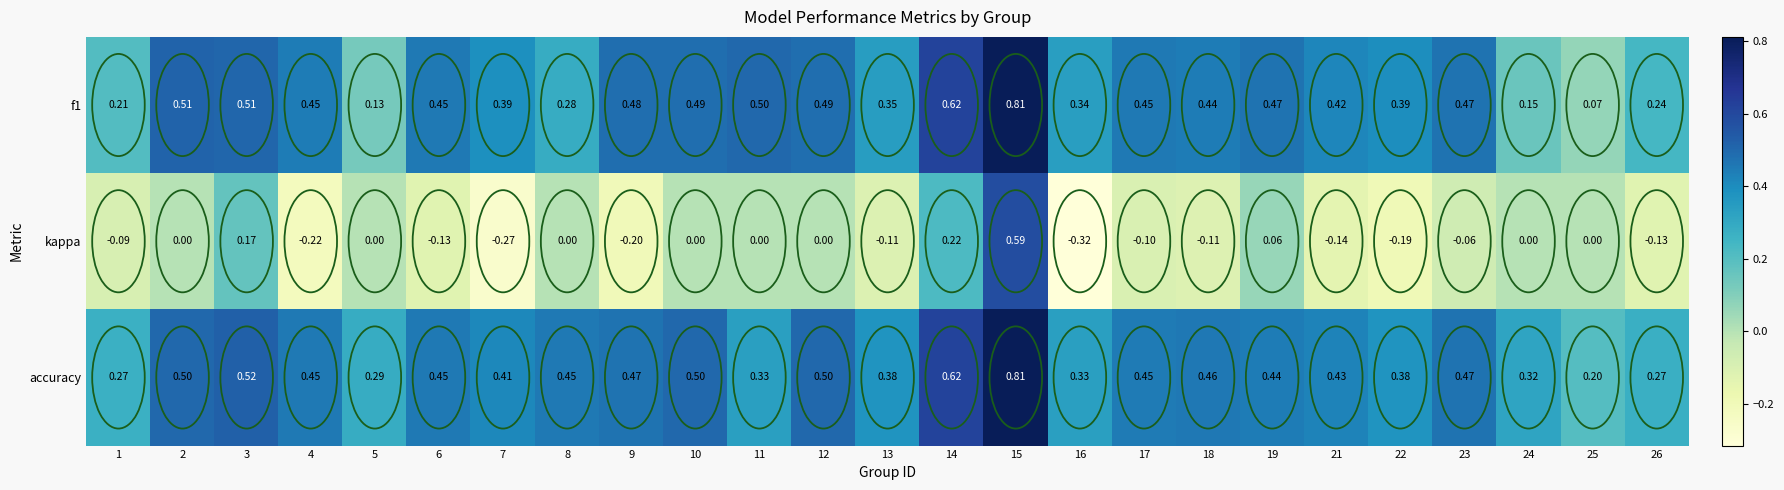

Between 15 and 26, which series saw the biggest shift?

kappa